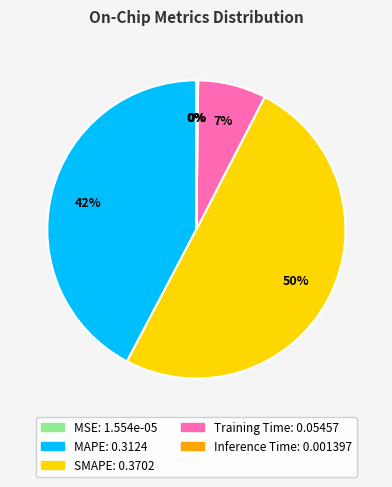

To the nearest percent, what is the average slice percentage?

20%